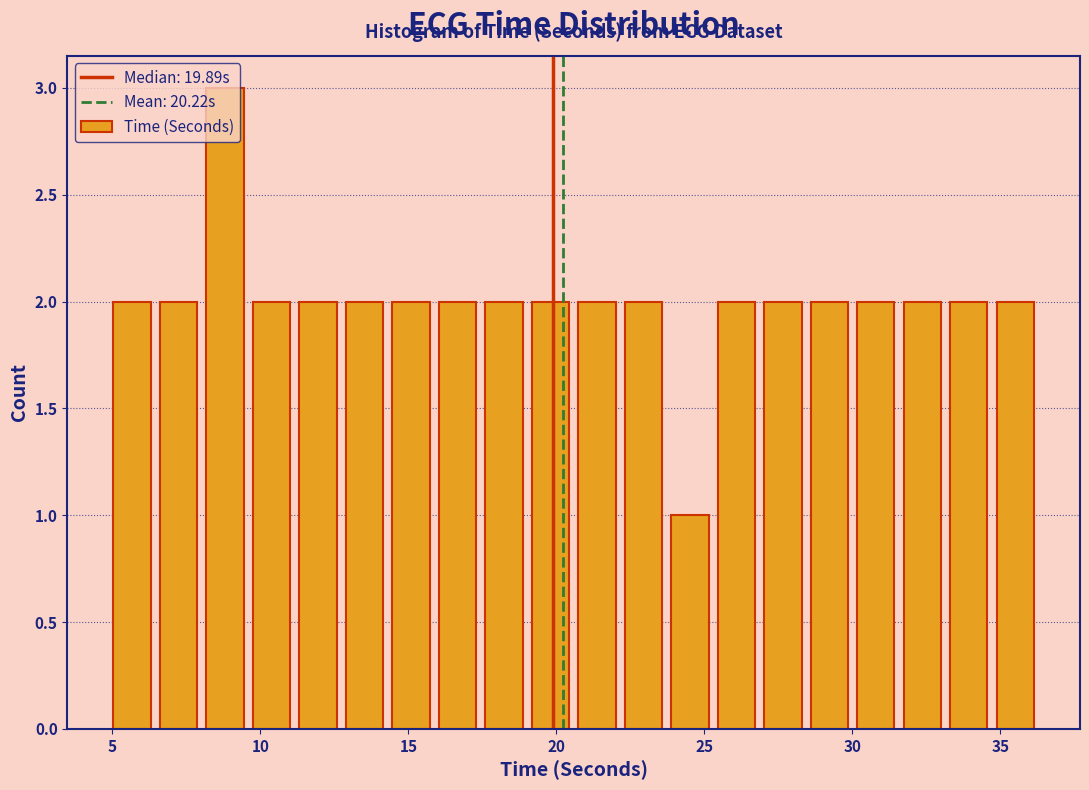

Around what value on the x-axis is the tallest bar? Give the approximate position of its centre, as read against the axis.

9.0